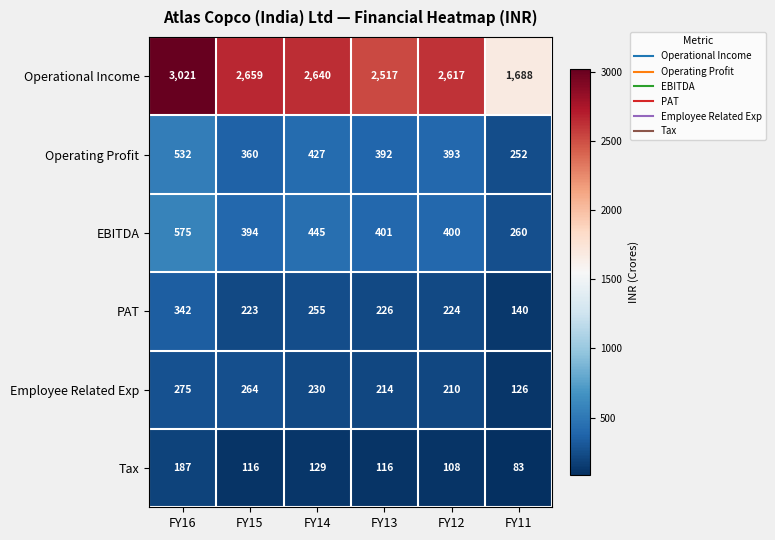

The PAT series shows 226 at FY13. True or false?

True